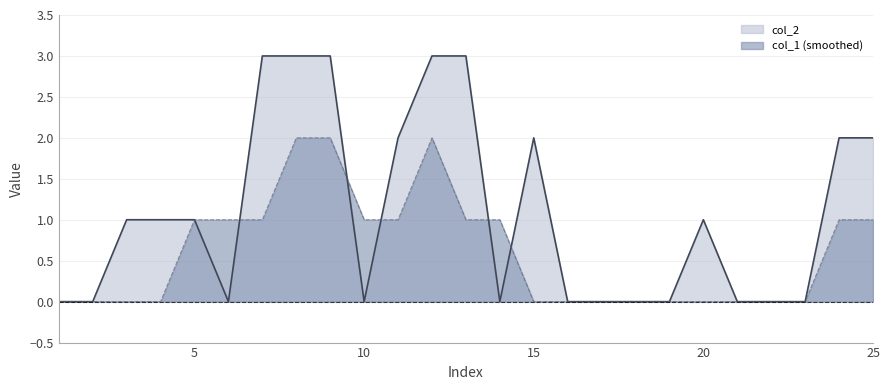

Rank the categories by value from lowest to highest.

1, 2, 6, 10, 14, 16, 17, 18, 19, 21, 22, 23, 3, 4, 5, 20, 11, 15, 24, 25, 7, 8, 9, 12, 13